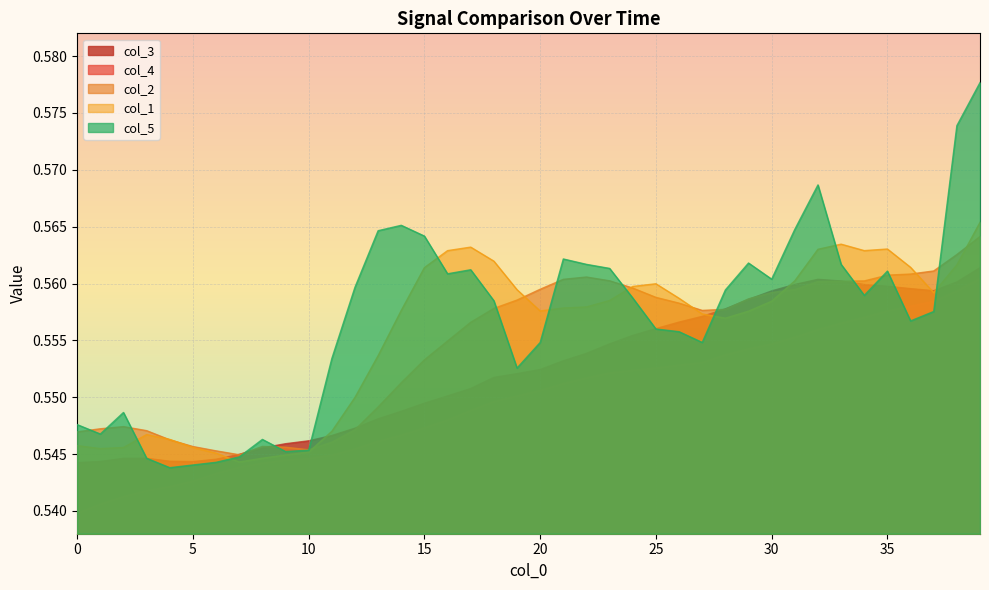

True or false: col_2 and col_4 intersect in this chart.

False